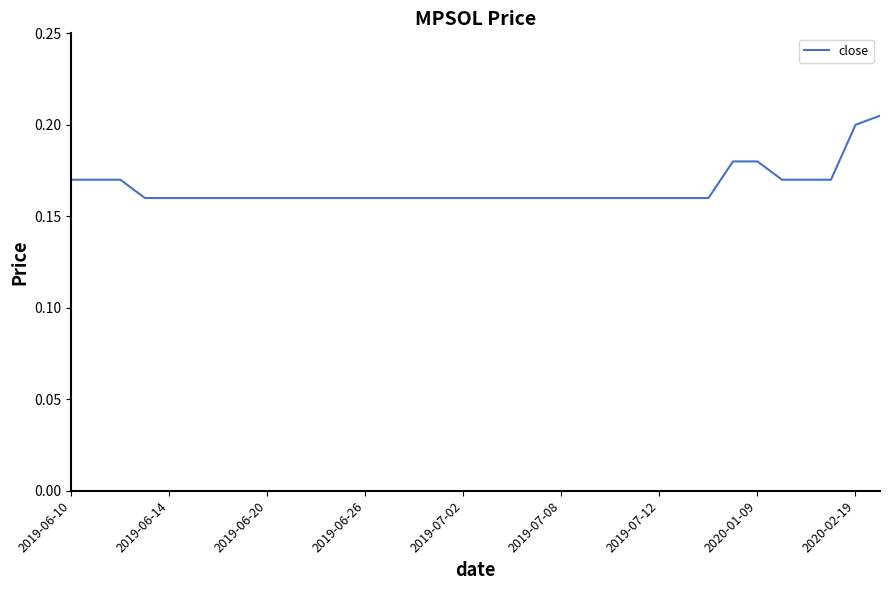

Does the chart have visible grid lines?

No